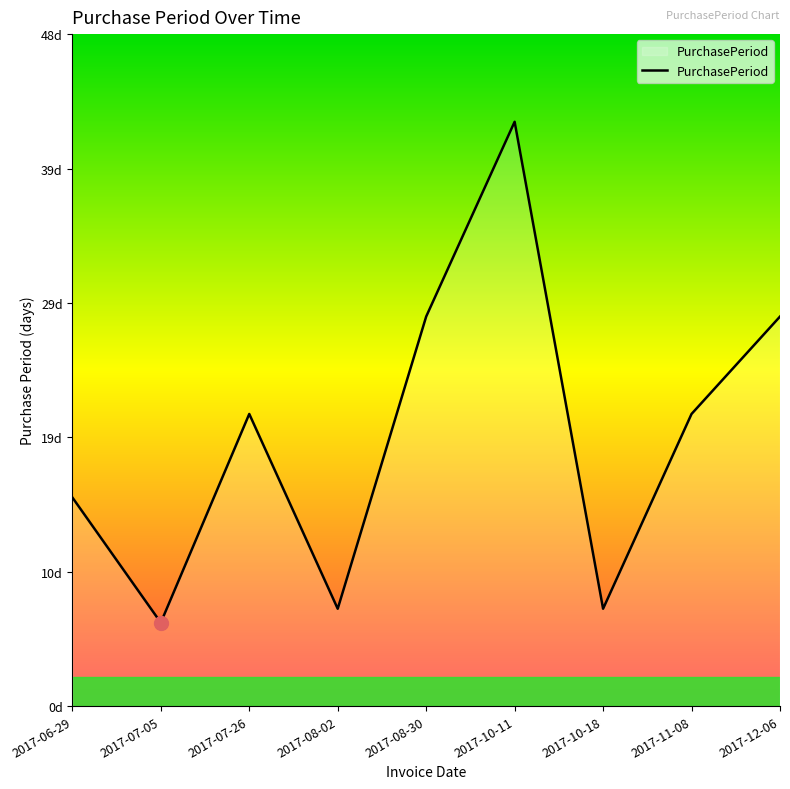

True or false: the data has more than 1 interior local peaks.

True